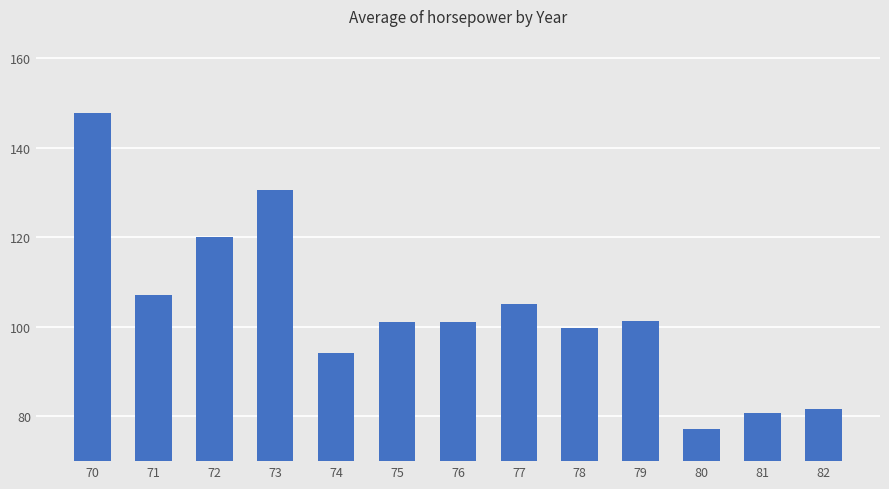

What is the value of the 4th bar from the left?

130.5